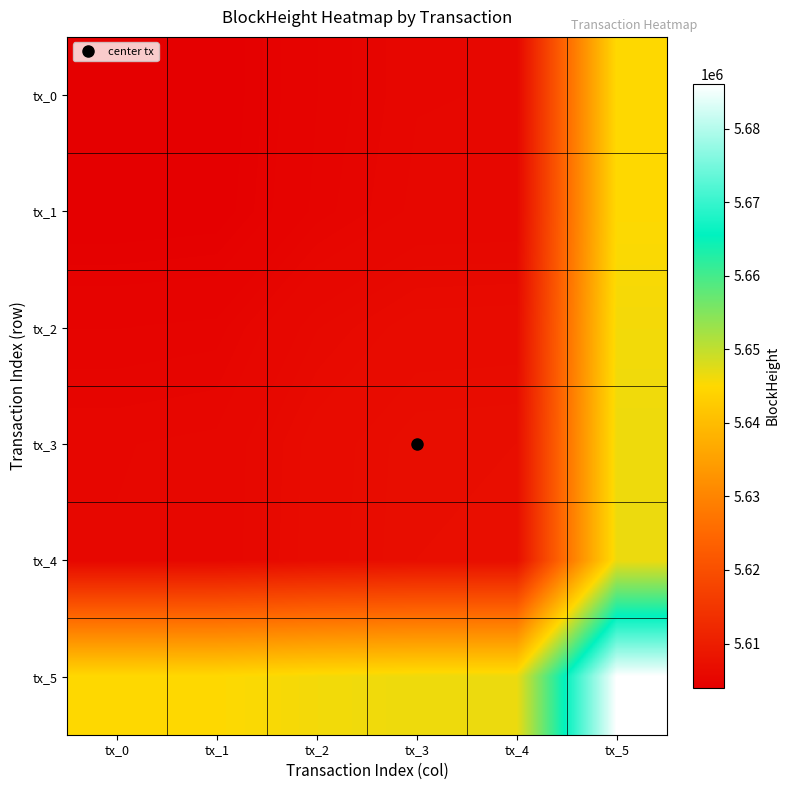

At how many categories does at least one series exceed 5673331?

1